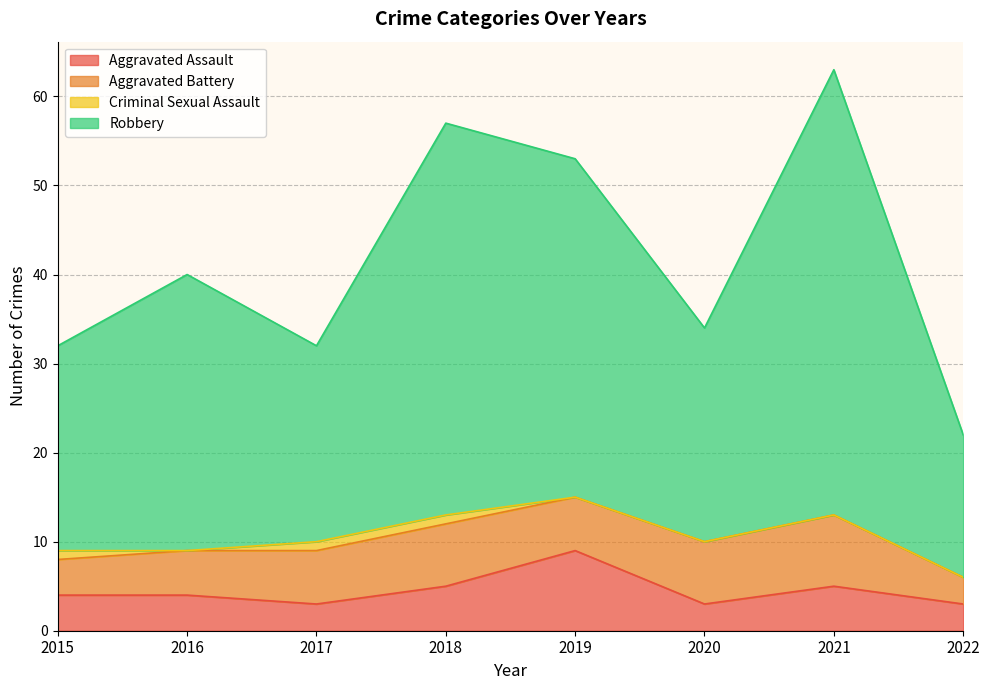

What is the lowest value of the Aggravated Assault series?

3